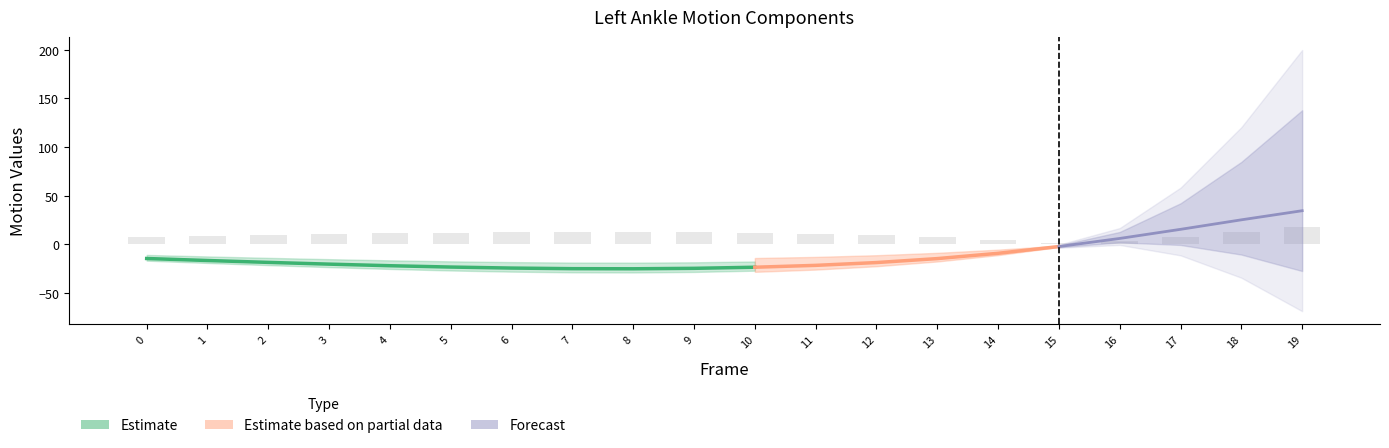

At which category is the sum across all series the highest?

19